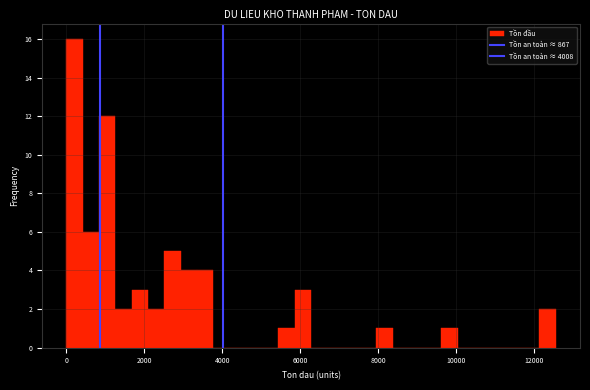

Read against the x-axis, roughly where is the centre of the tallest bar?

200